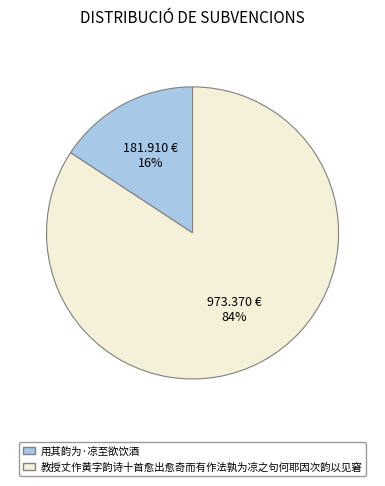

Which slice represents more than half of the pie?

教授丈作黄字韵诗十首愈出愈奇而有作法孰为凉之句何耶因次韵以见窘